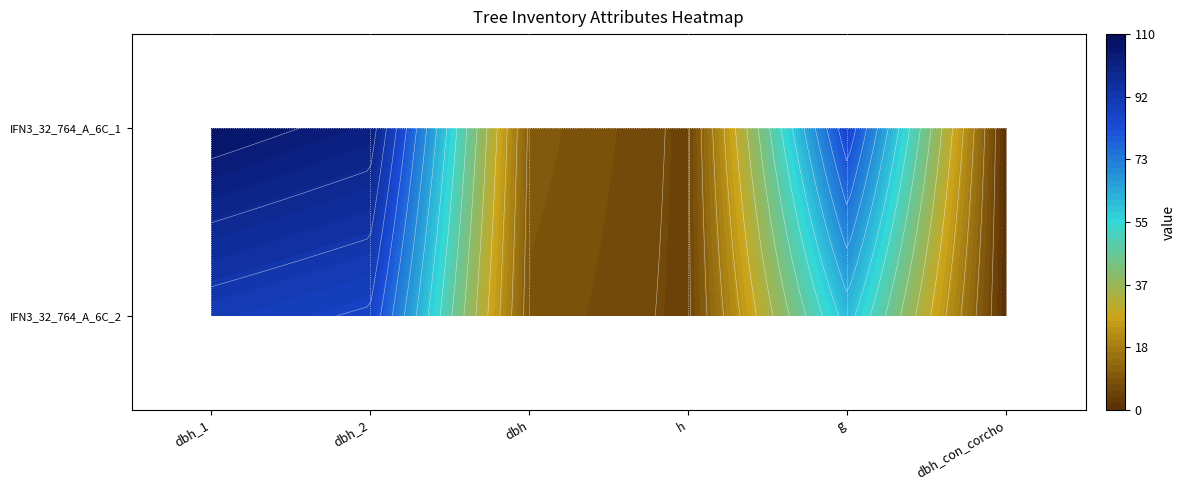

At h, list the series in order from smallest to largest.

IFN3_32_764_A_6C_1, IFN3_32_764_A_6C_2